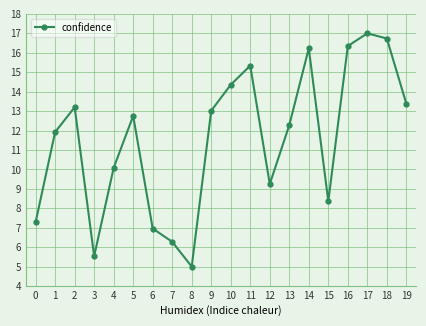

Does the chart have visible grid lines?

Yes